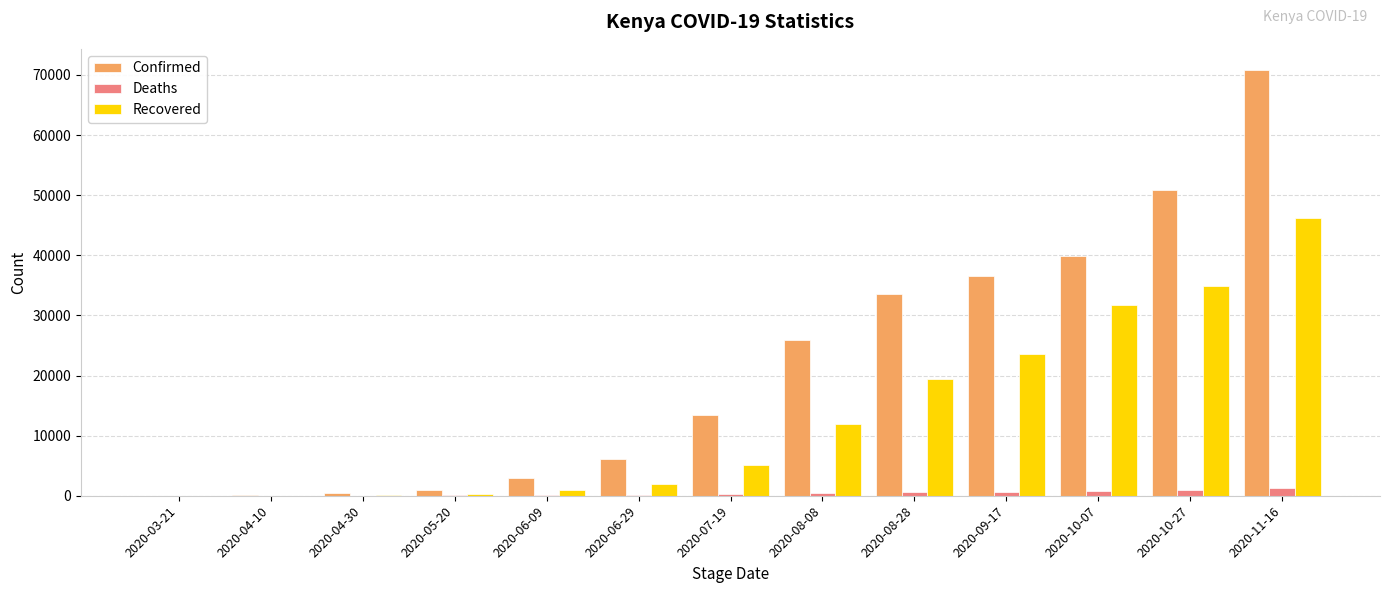

What are all the series names shown in the legend?

Confirmed, Deaths, Recovered